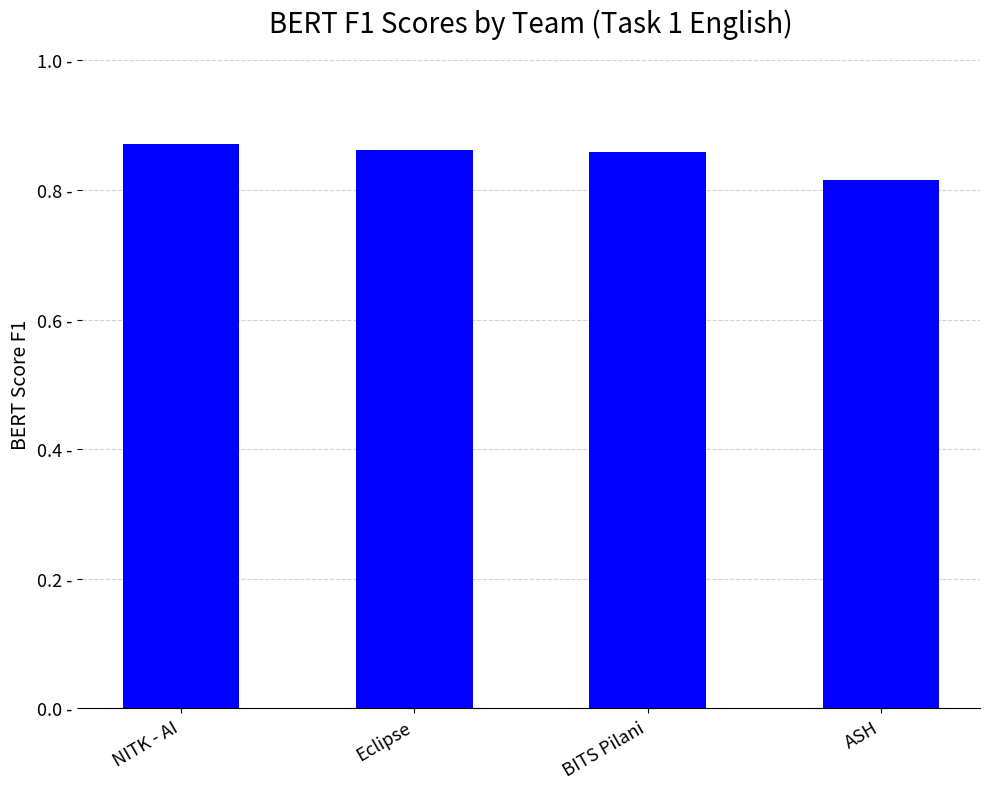

What is the greatest value displayed?

0.9